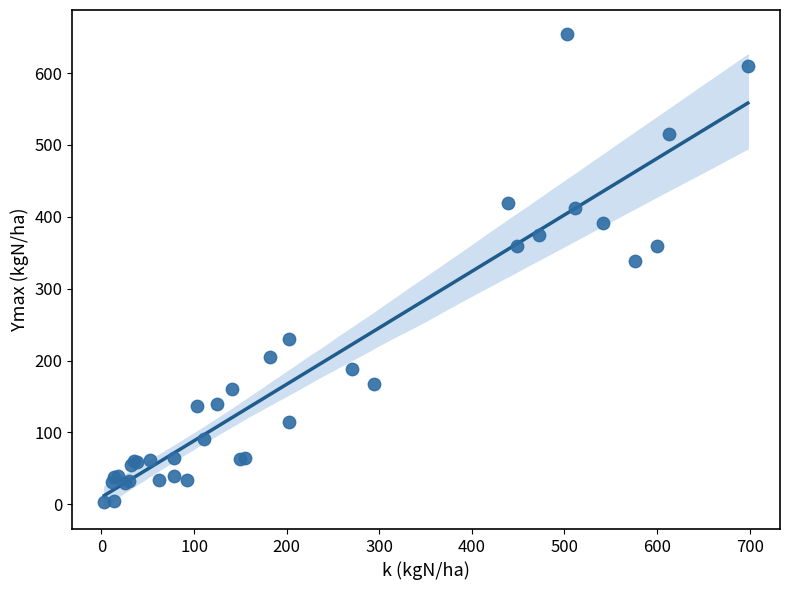

What Y value in the scatter plot is closest to 329?

339